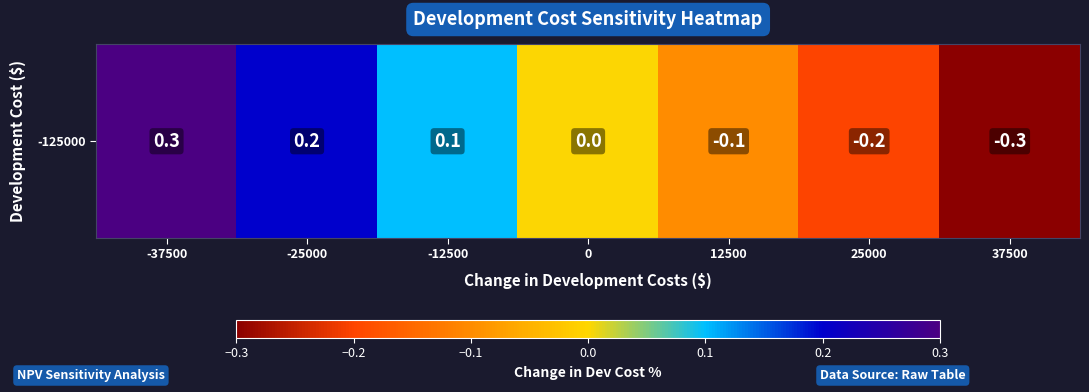

Rank the categories by value from lowest to highest.

37500, 25000, 12500, 0, -12500, -25000, -37500